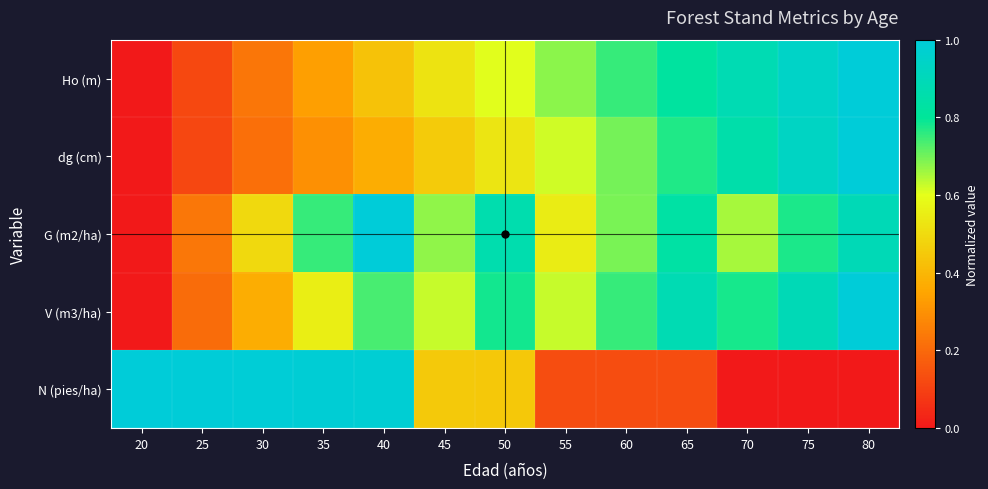

What is the spread (max minus min) of values at 50?

0.4